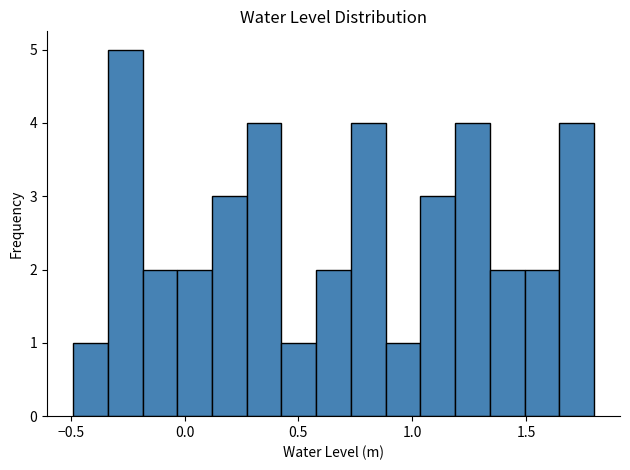

Read against the x-axis, roughly where is the centre of the tallest bar?

-0.25